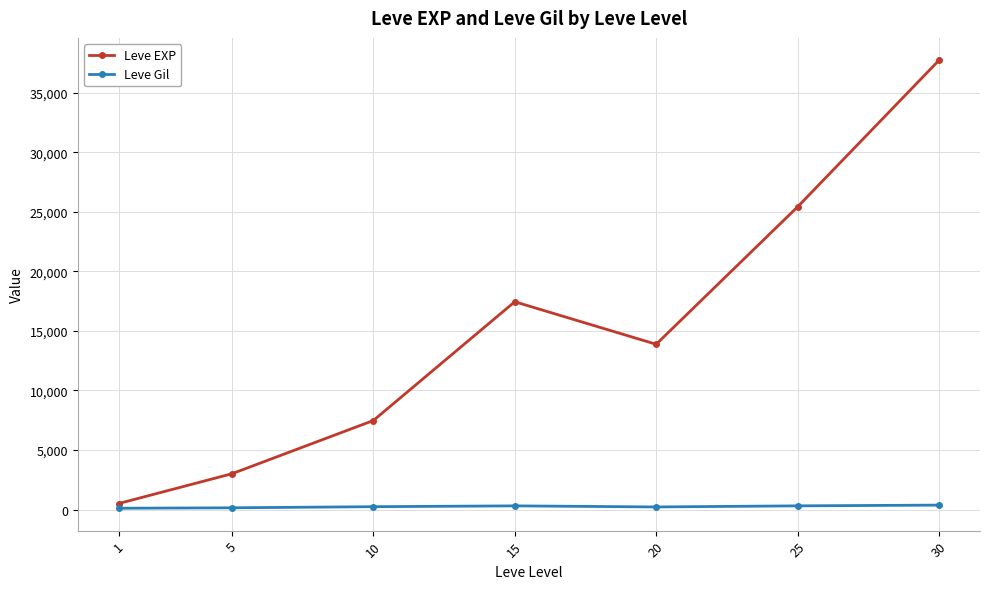

What is the value of the Leve EXP point at the 3rd from the left?

7475.0